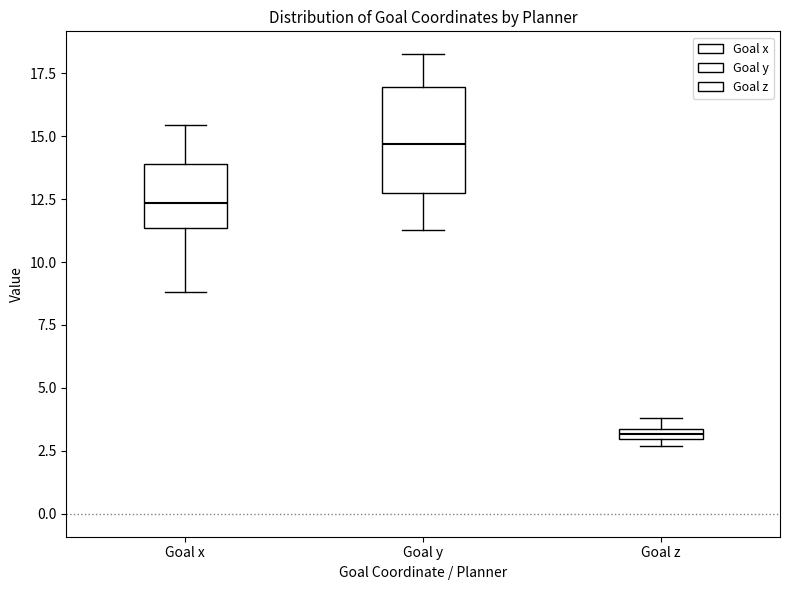

Which box is the tallest, from its lower edge to its upper edge?

Goal y